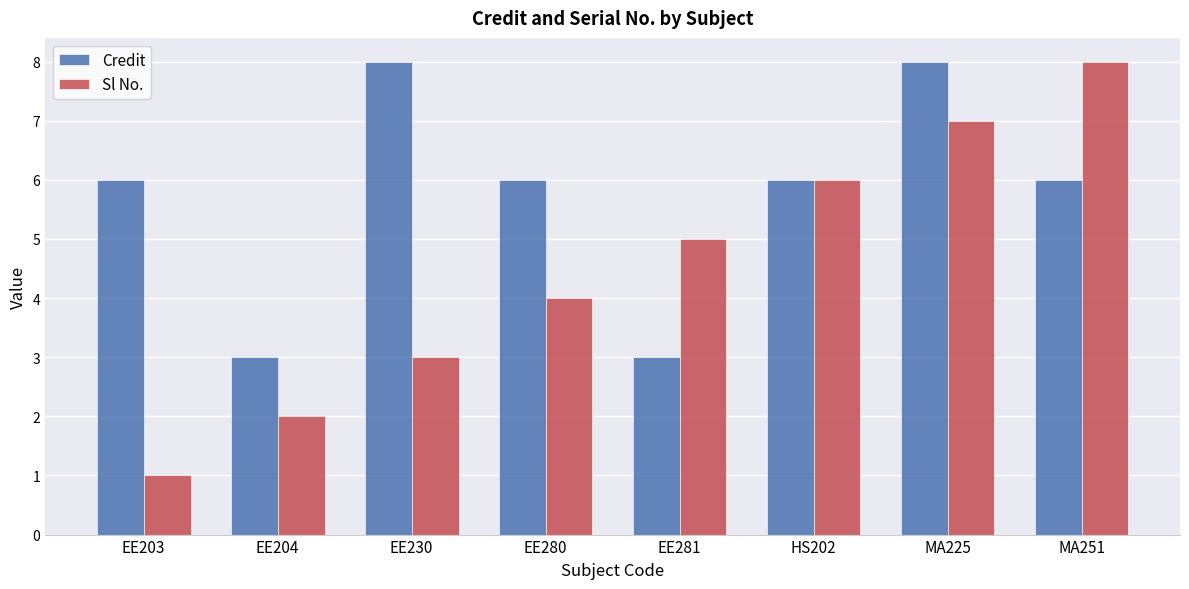

What is the spread (max minus min) of values at MA225?

1